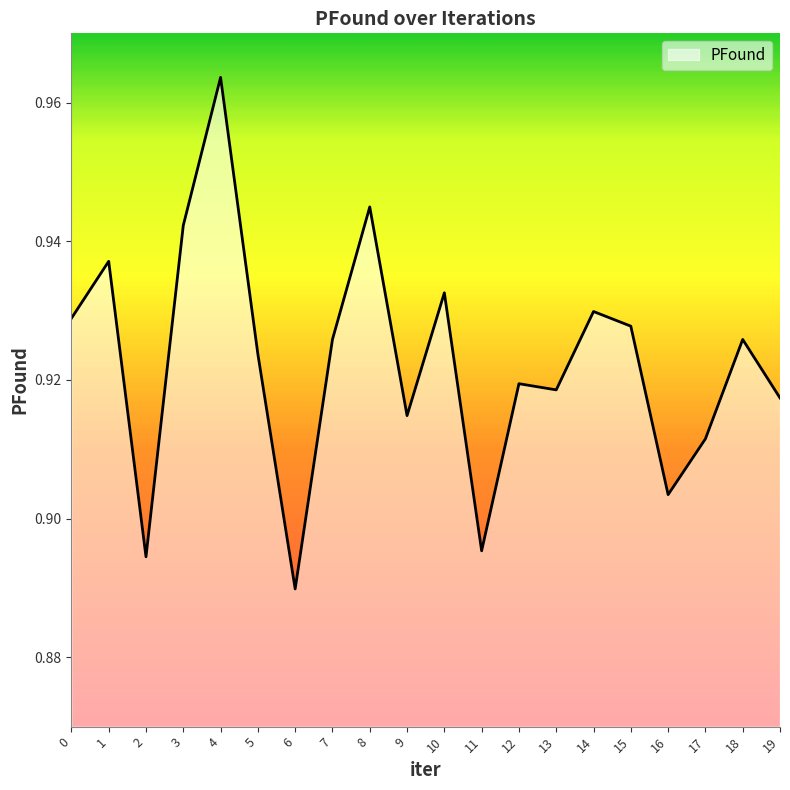

The value at 14 is 1.6. True or false?

False